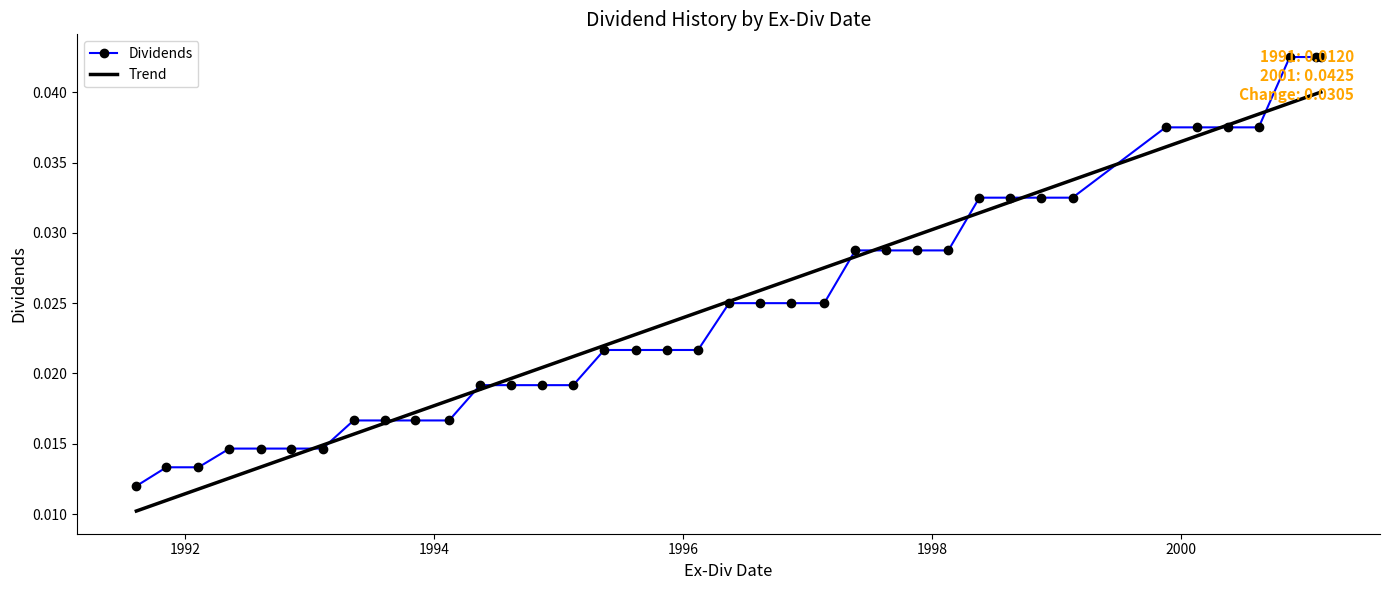

List the series in order of their peak value, lowest first.

Trend, Dividends